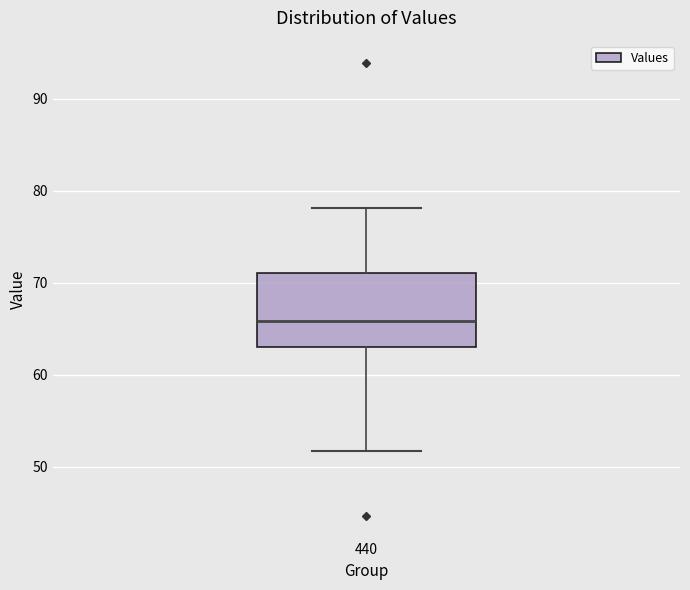

Transcribe this box plot: give where the median line is, the range the box spans, and where the two whiskers end, as read against the y-axis. The values are not printed on the chart, so give them approximately, as read against the axis.

median 66, box 63 to 71, whiskers 52 to 78